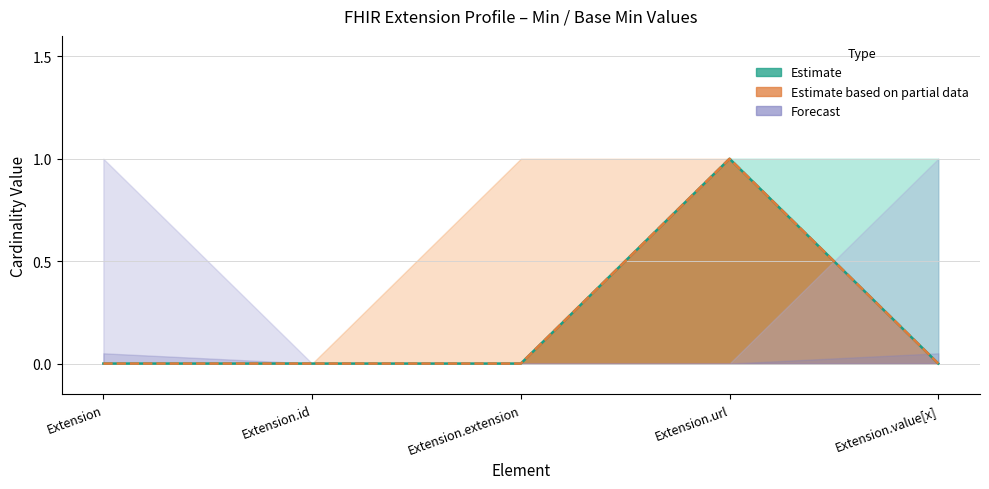

Which category has the lowest value in the Base Min series?

Extension